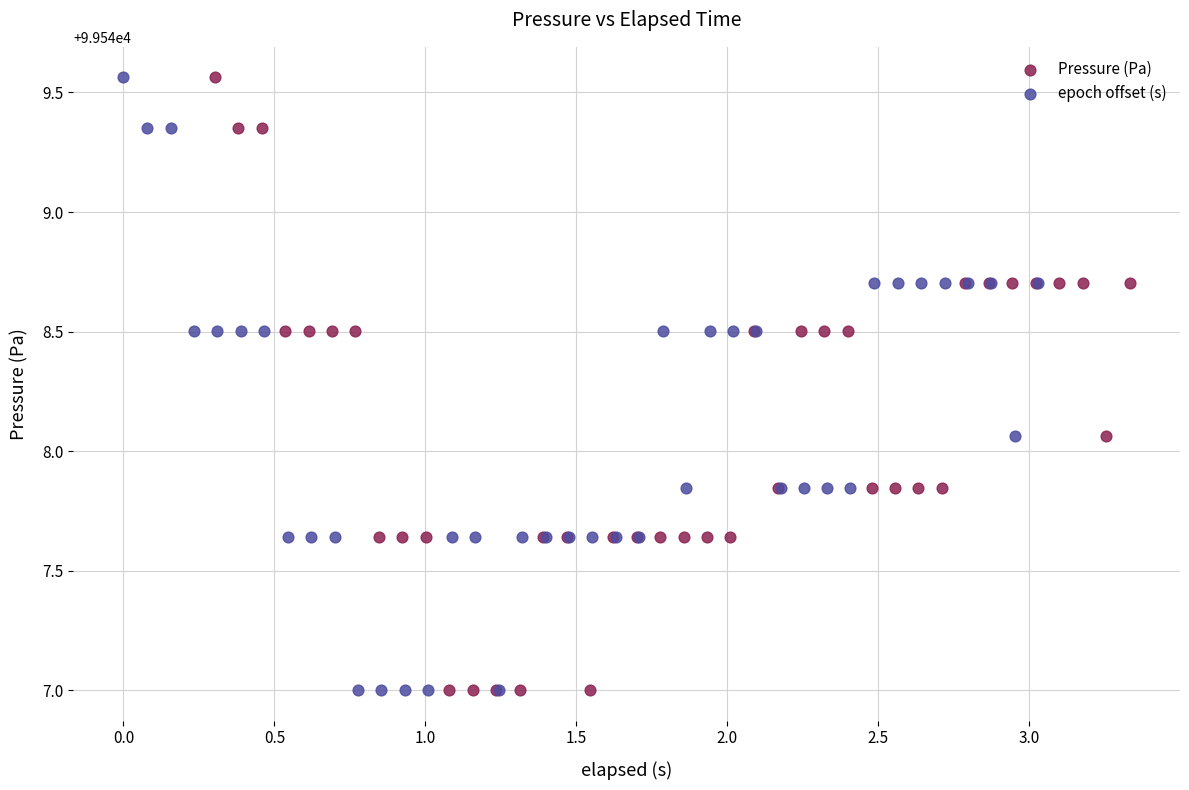

What are all the series names shown in the legend?

Pressure (Pa), epoch offset (s)